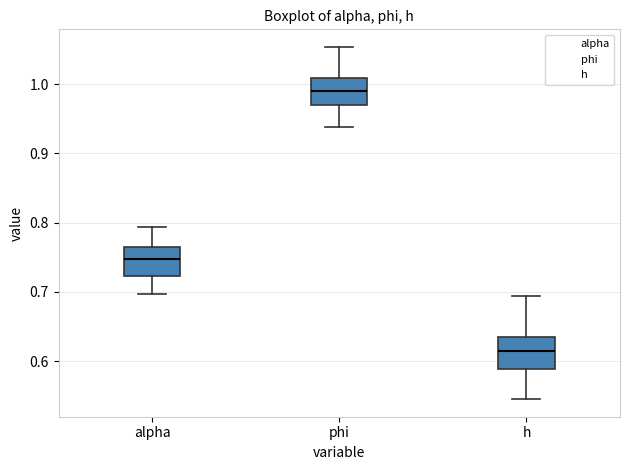

Reading left to right, transcribe this box plot: for each box, give where its median line is, the range the box spans, and where its two whiskers end, as read against the y-axis. The values are not printed on the chart, so give them approximately, as read against the axis.

alpha: median 0.75, box 0.72 to 0.77, whiskers 0.70 to 0.79
phi: median 0.99, box 0.97 to 1.01, whiskers 0.94 to 1.05
h: median 0.61, box 0.59 to 0.64, whiskers 0.55 to 0.69